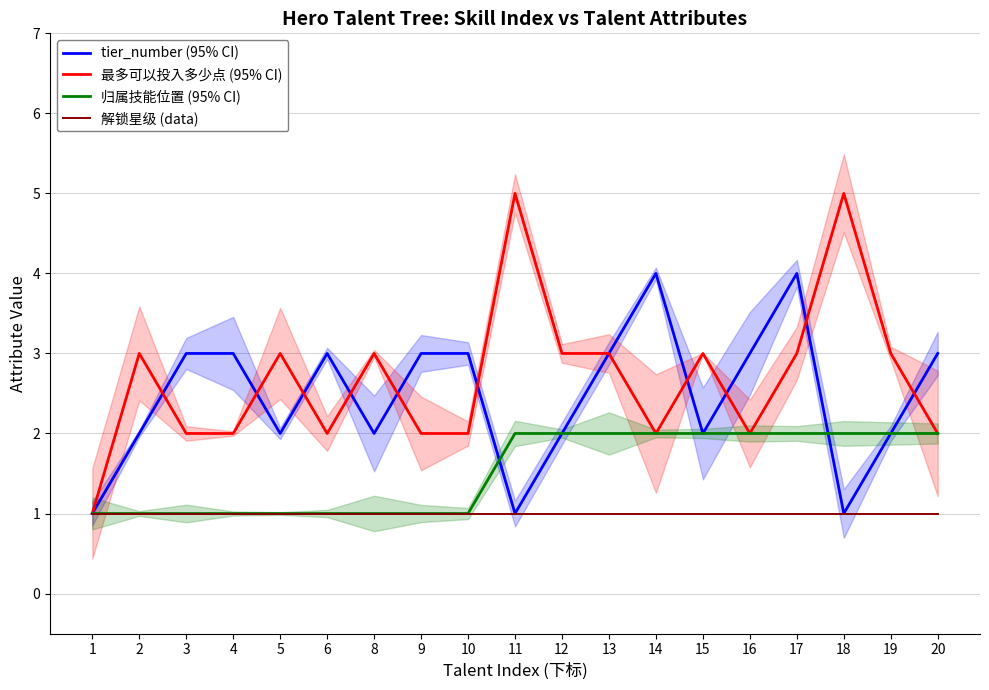

What is the spread (max minus min) of values at 8?

2